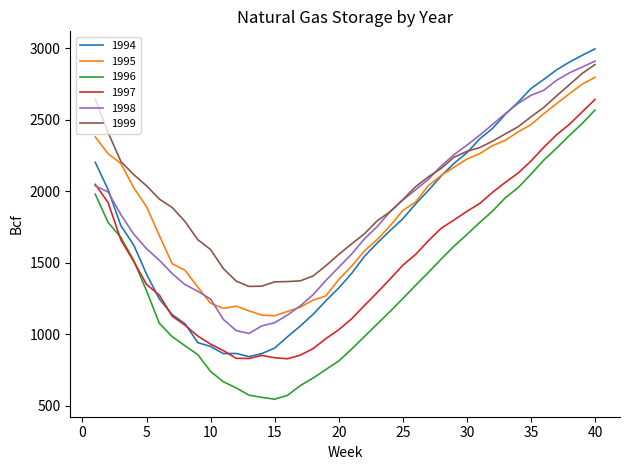

What are all the series names shown in the legend?

1994, 1995, 1996, 1997, 1998, 1999